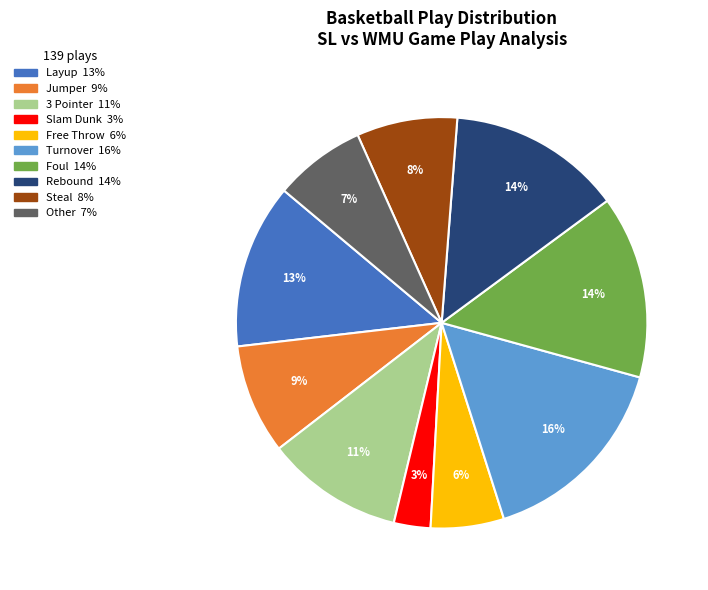

To the nearest percent, what is the difference between the largest and smallest slice percentages?

13%